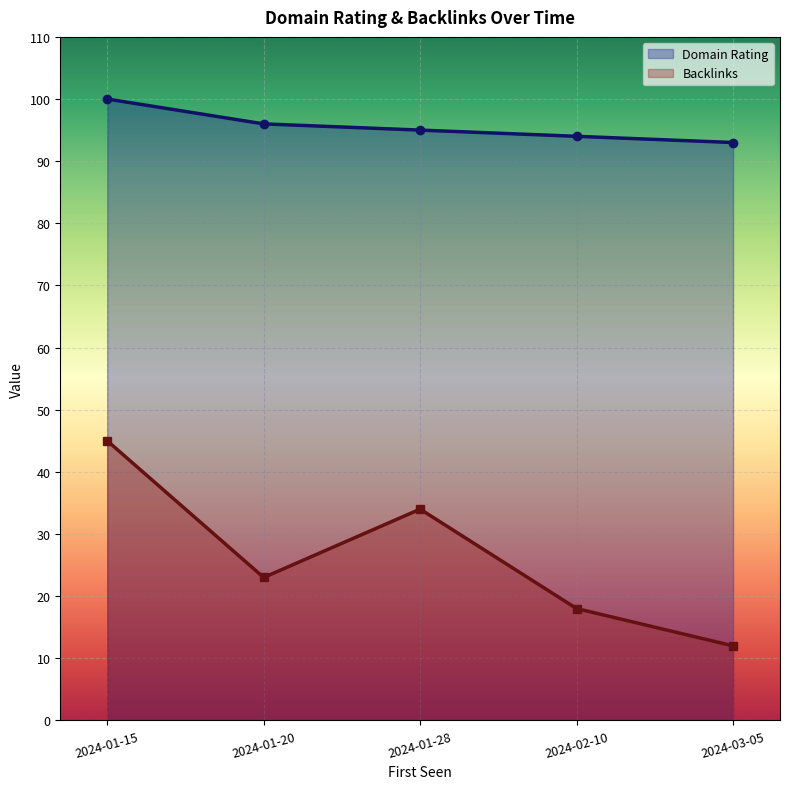

At 2024-01-15, list the series in order from smallest to largest.

Backlinks, Domain Rating